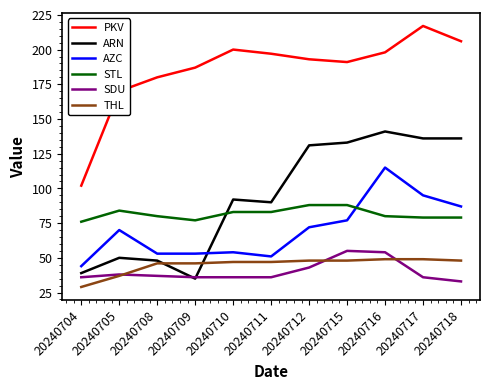

What are all the series names shown in the legend?

PKV, ARN, AZC, STL, SDU, THL